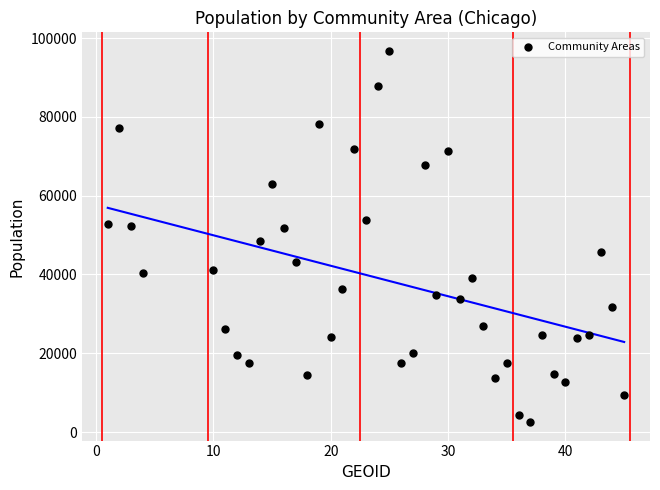

What is the range of X values (max minus min)?

44